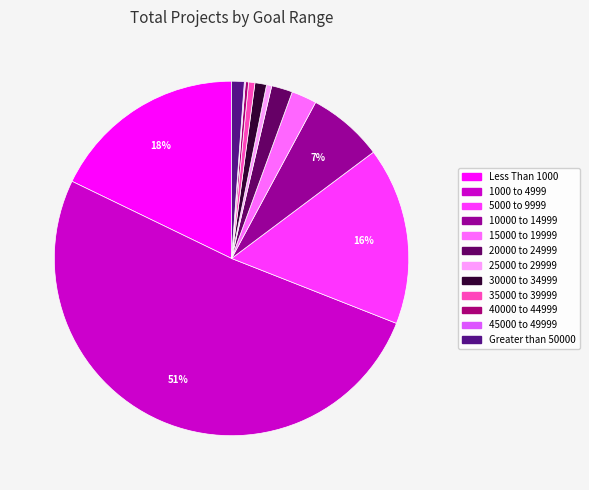

Is the sum of 5000 to 9999 and 20000 to 24999 greater than half?

No